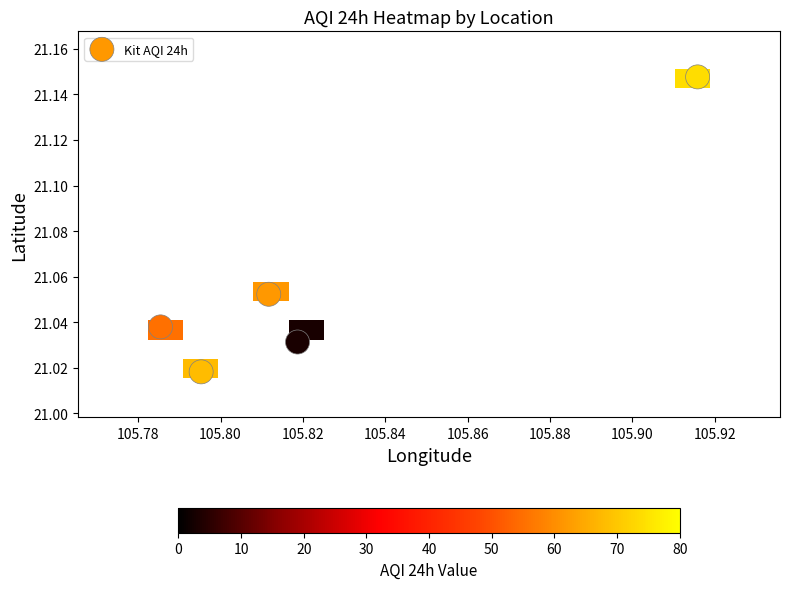

Between 2 and 1, which is larger?

1